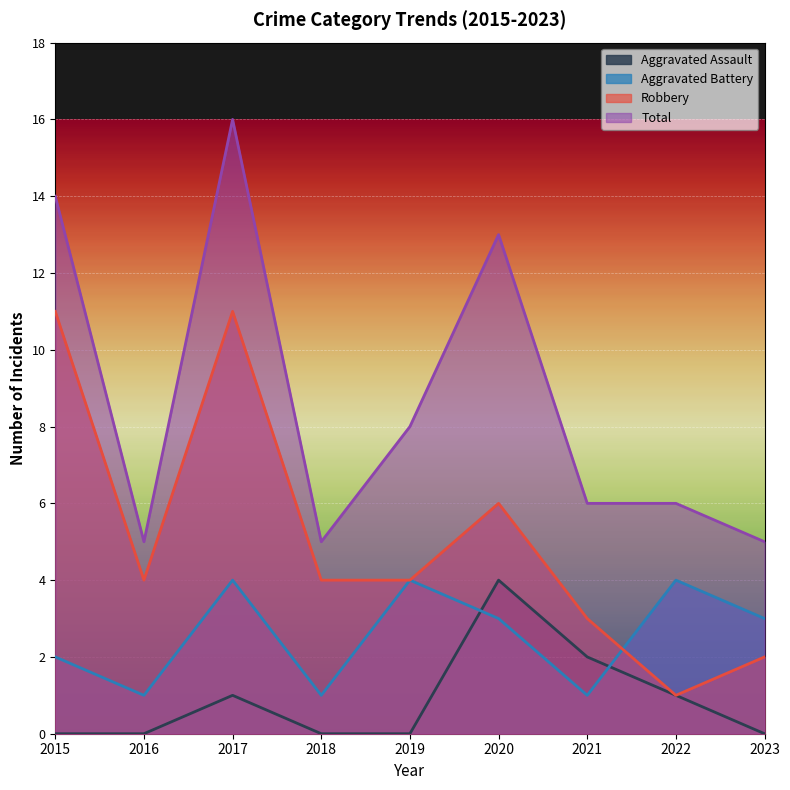

True or false: Aggravated Battery and Total cross at least once.

False